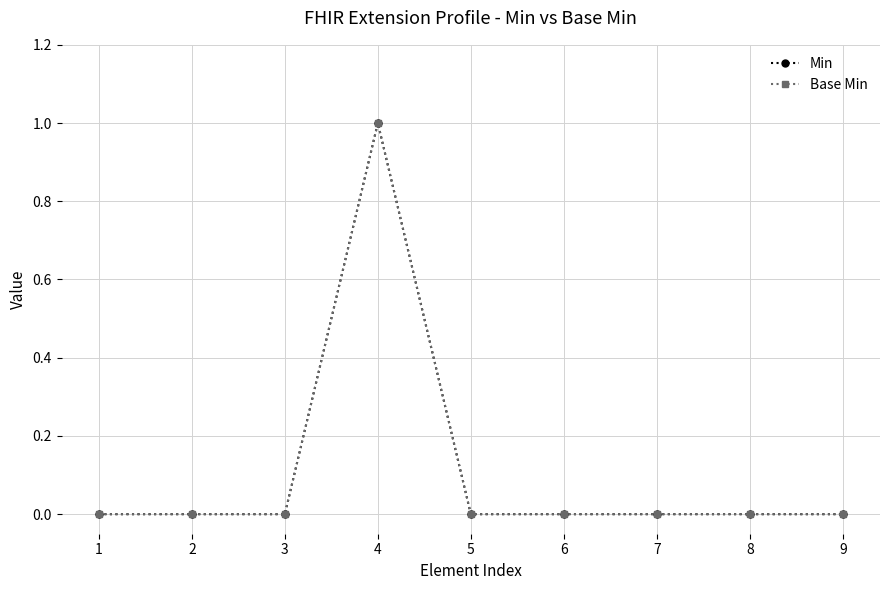

What is the value of the Base Min point at the 4th from the left?

1